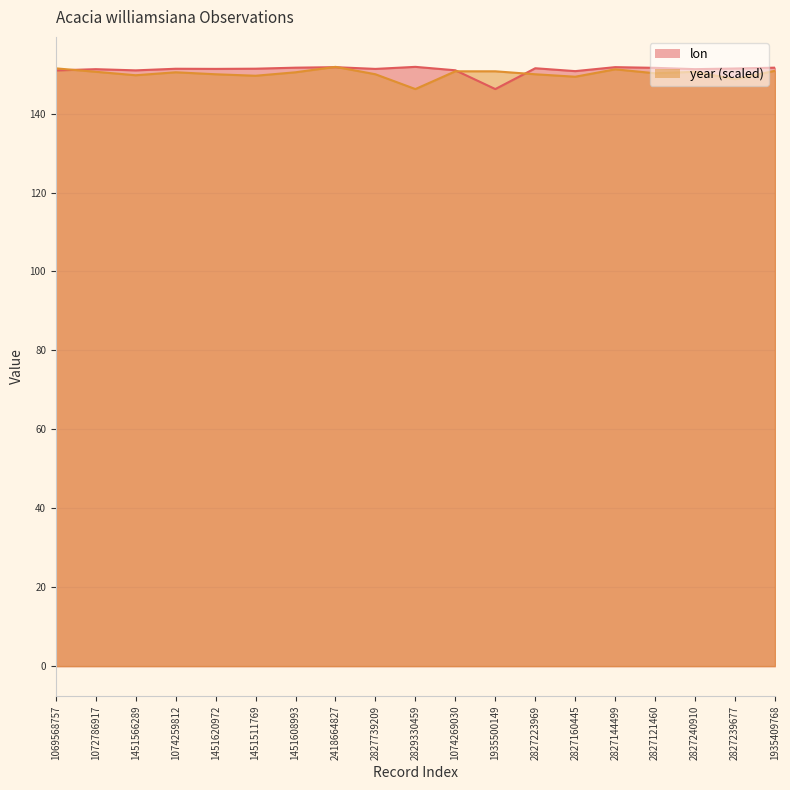

What position from the left is 1069568757?

1